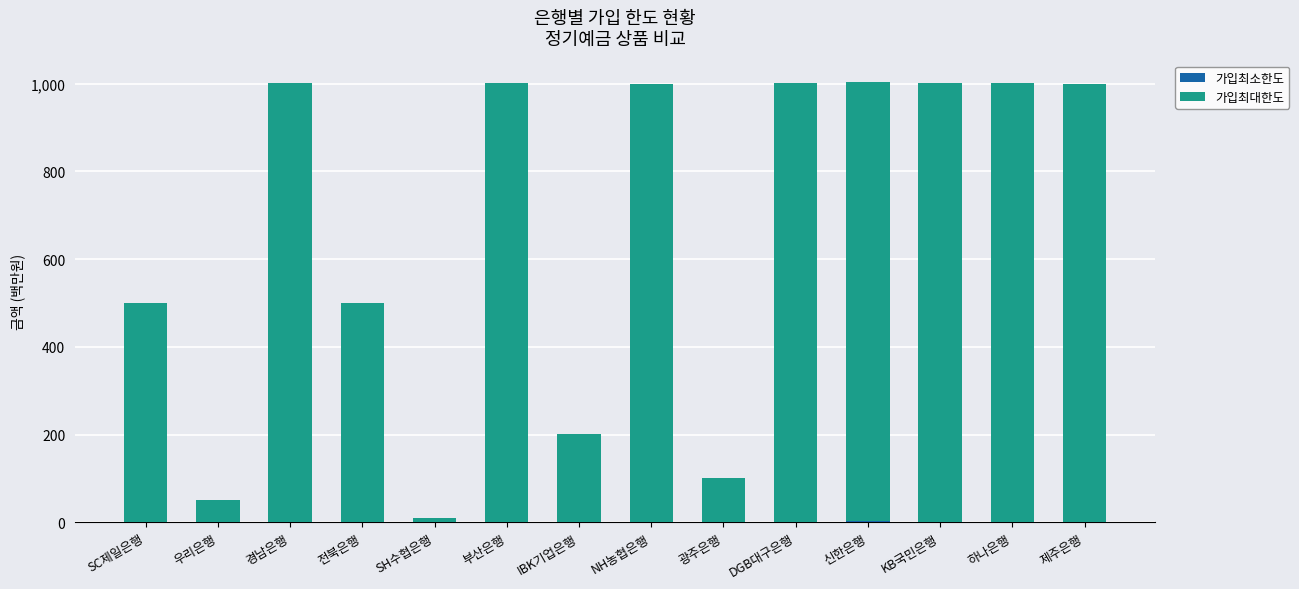

Are the bars grouped side by side (vs. stacked)?

No